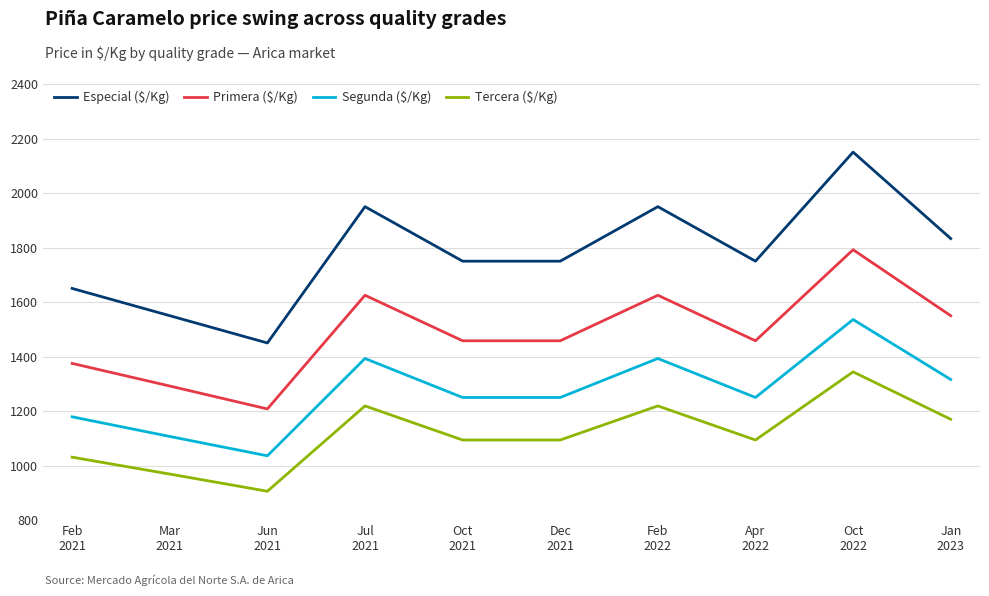

What is the difference between the highest and lowest values at Jul
2021?

731